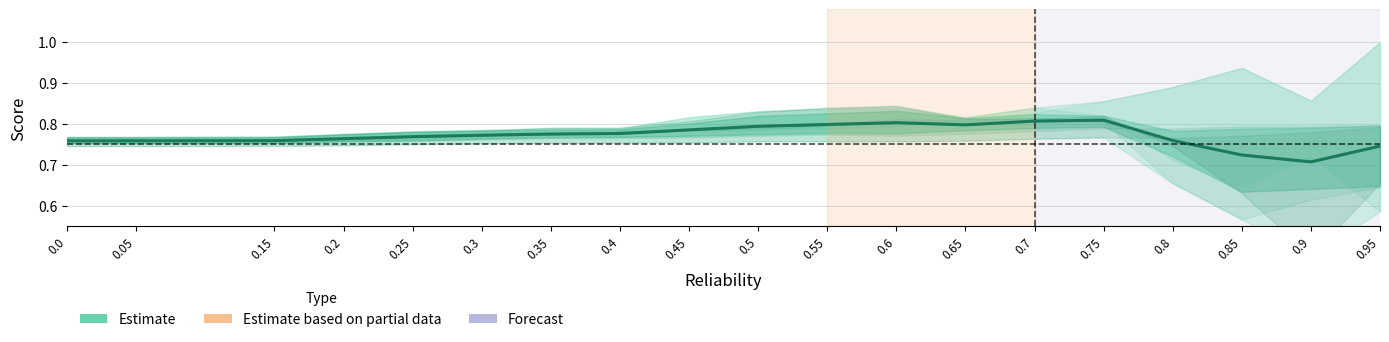

List the labels in order of value, largest first.

0.75, 0.7, 0.6, 0.55, 0.65, 0.5, 0.45, 0.4, 0.35, 0.3, 0.25, 0.2, 0.8, 0.15, 0.0, 0.05, 0.95, 0.85, 0.9